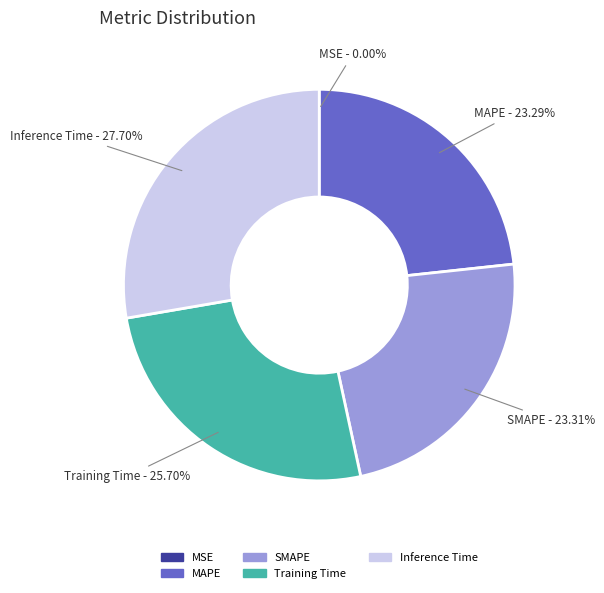

Which category has the biggest portion of the pie?

Inference Time